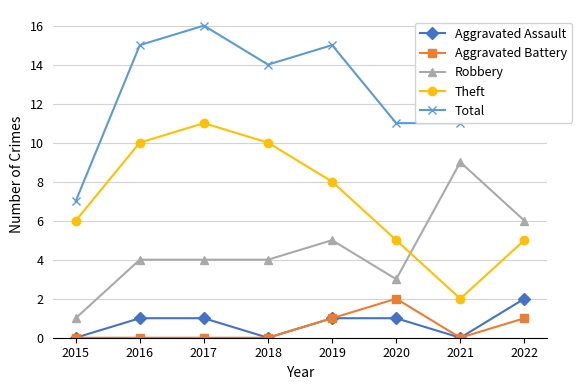

Count the Aggravated Assault values in the range 0 to 1.

7